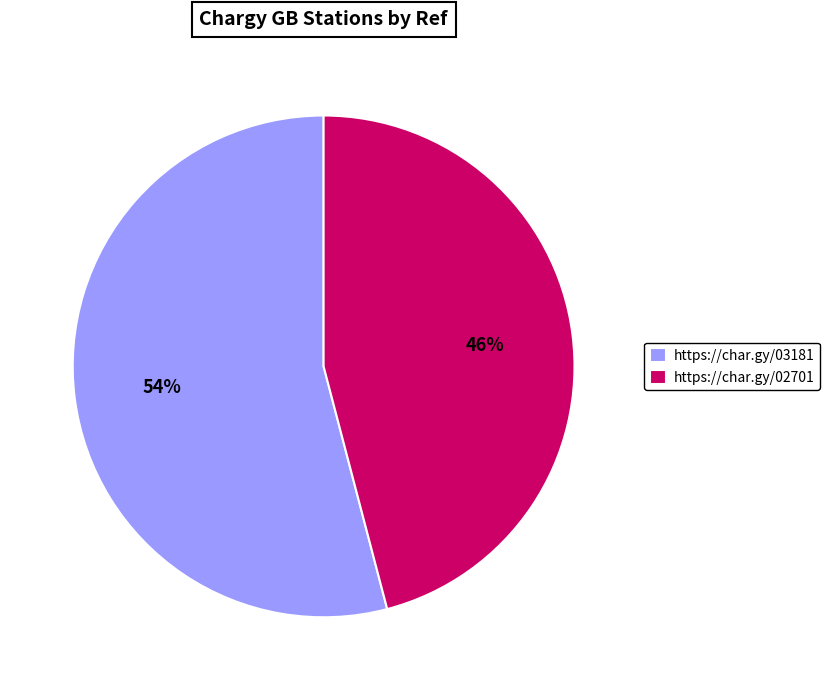

To the nearest percent, what is the average slice percentage?

50%